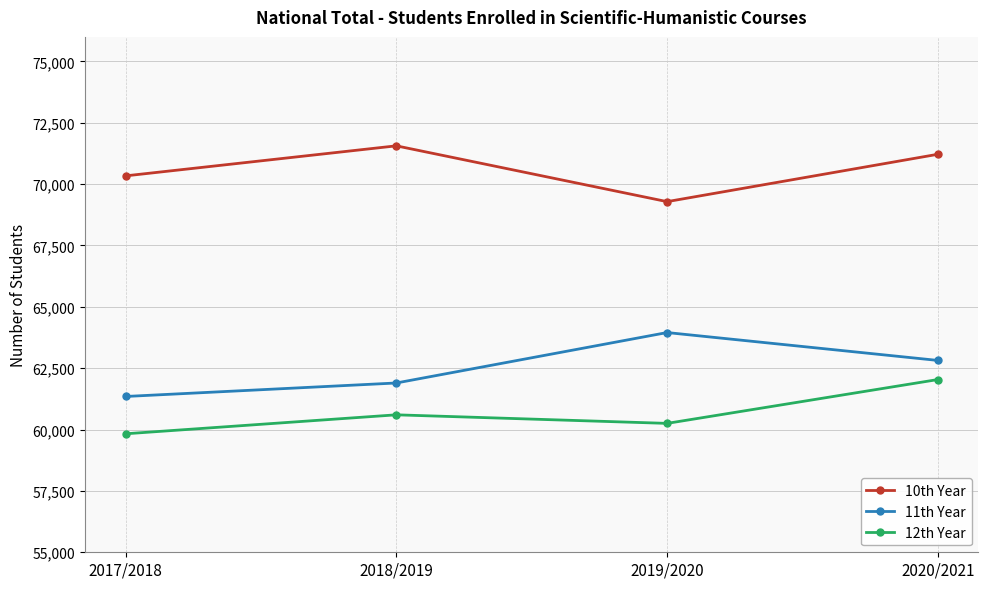

At which label does 11th Year reach its minimum?

2017/2018